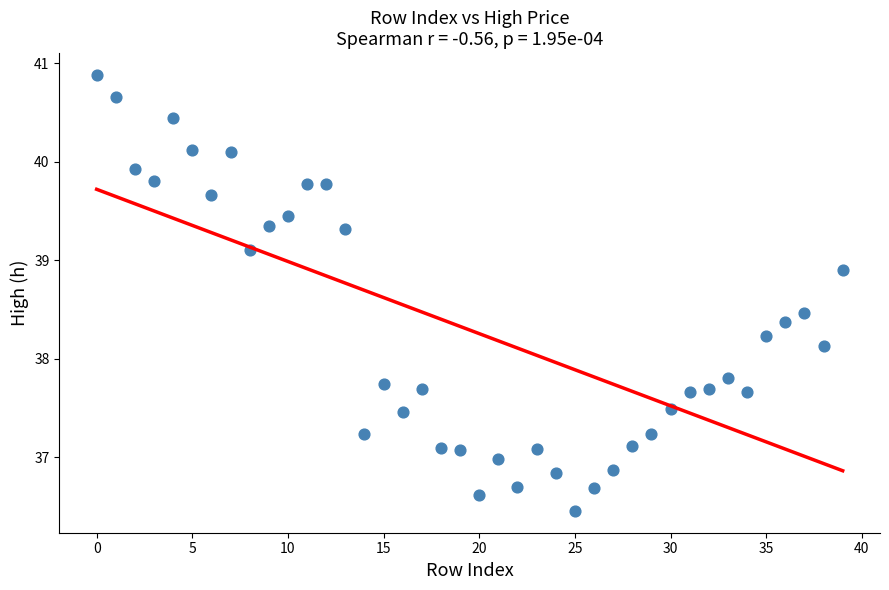

What Y value in the scatter plot is closest to 38?

38.1